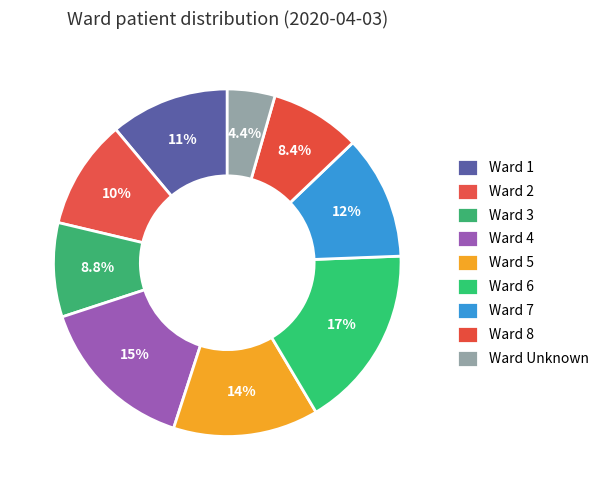

How many segments does this pie chart have?

9